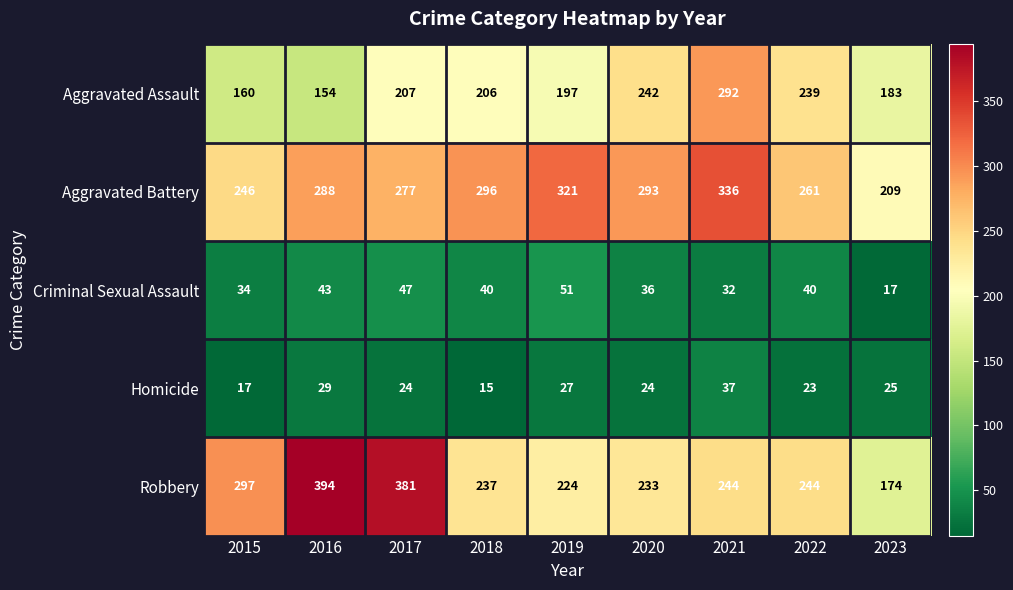

What is the sum of the Criminal Sexual Assault values at 2023 and 2019?

68